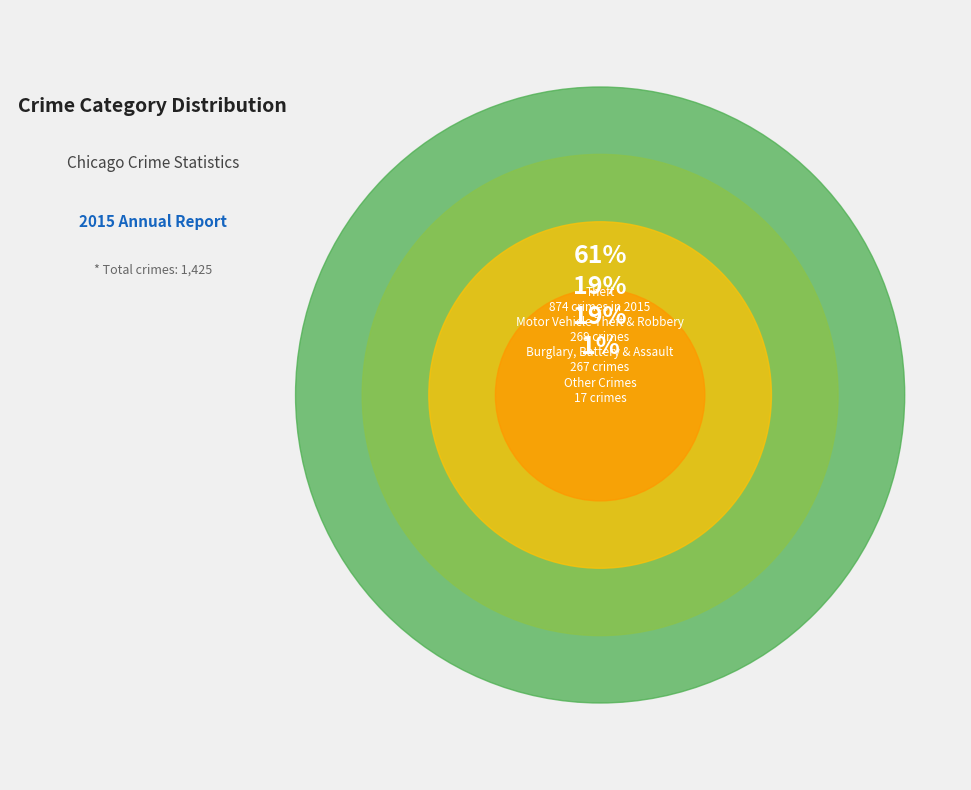

Which category has the biggest portion of the pie?

Theft